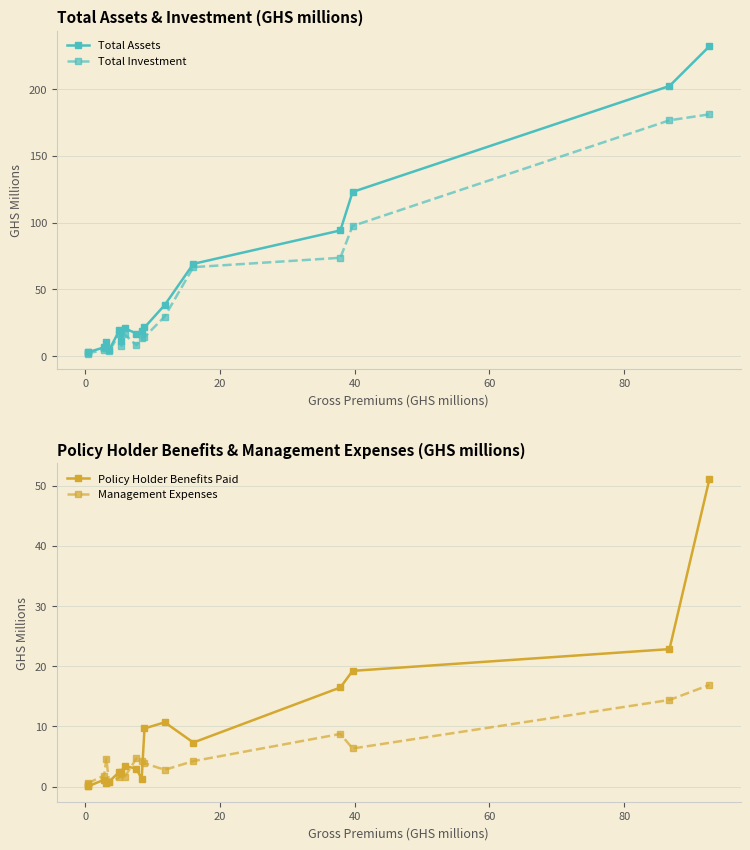

What is the value of the Total Assets point at the 15th from the left?

123.0